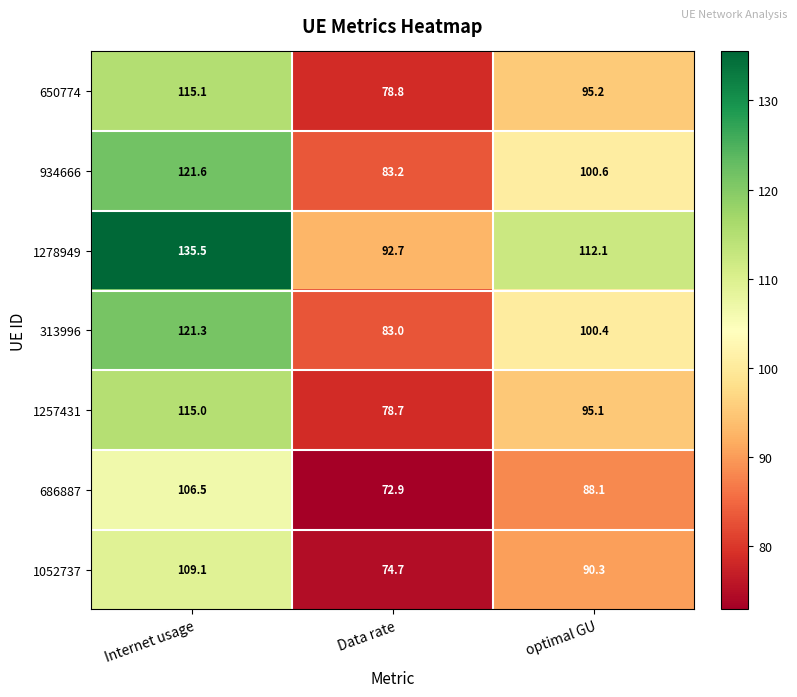

How many distinct data groups are displayed?

7